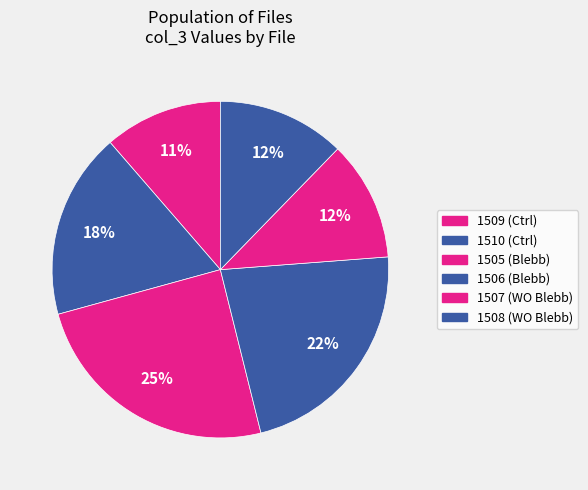

Between 1510 (Ctrl) and 1507 (WO Blebb), which is larger?

1510 (Ctrl)